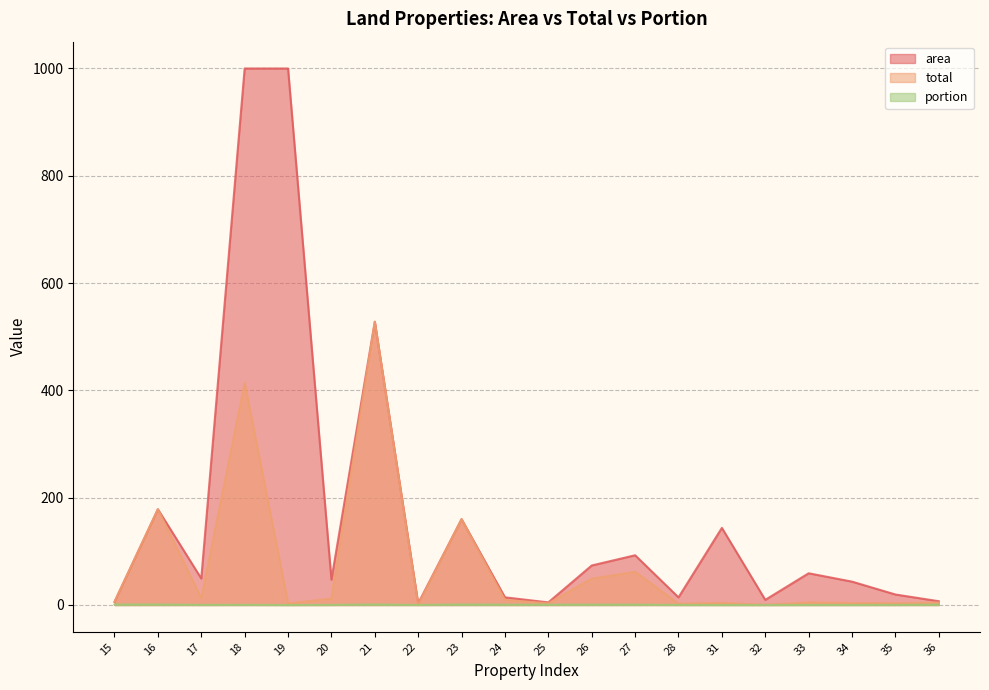

Where is portion nearest to the value 0?

19